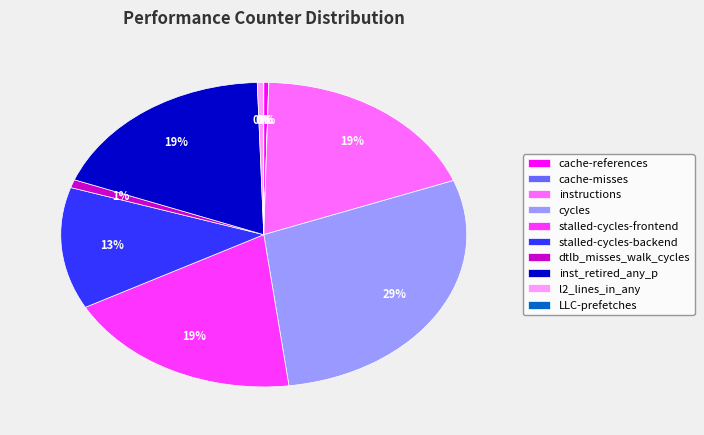

To the nearest percent, what portion does inst_retired_any_p represent?

19%